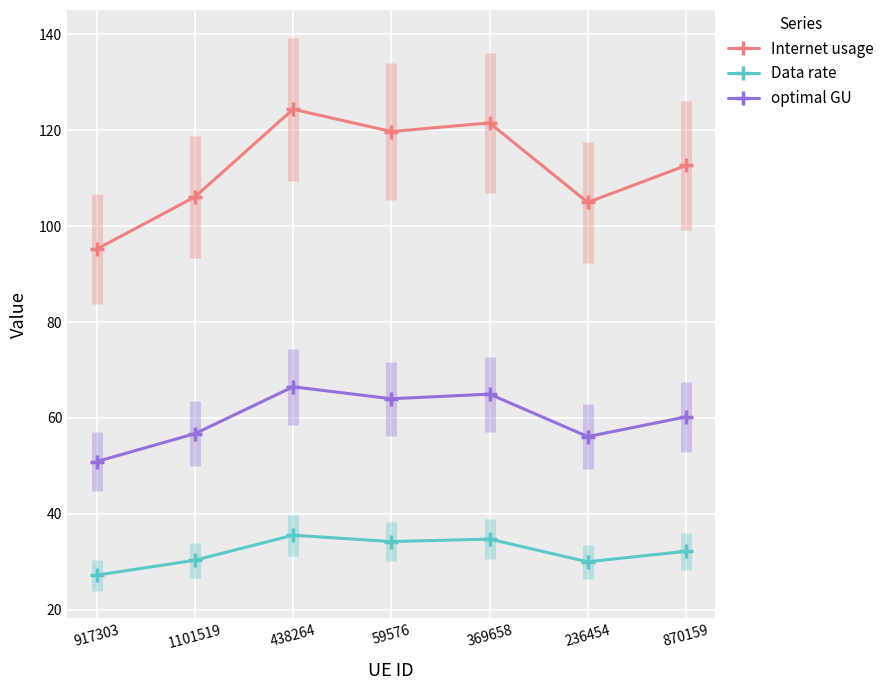

Rank the series by their maximum value, from lowest to highest.

Data rate, optimal GU, Internet usage